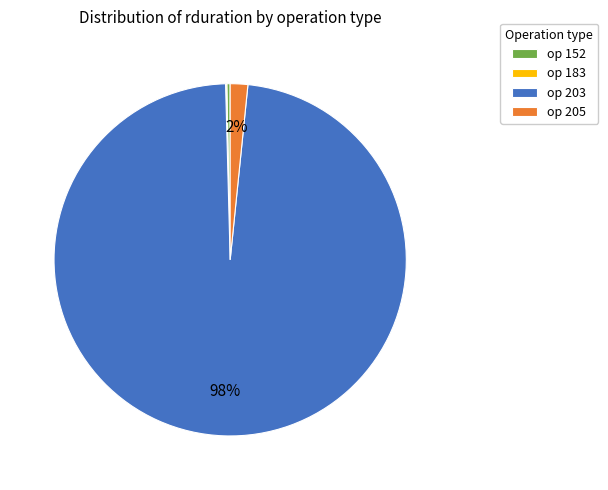

Do op 203 and op 152 together represent more than half of the pie?

Yes